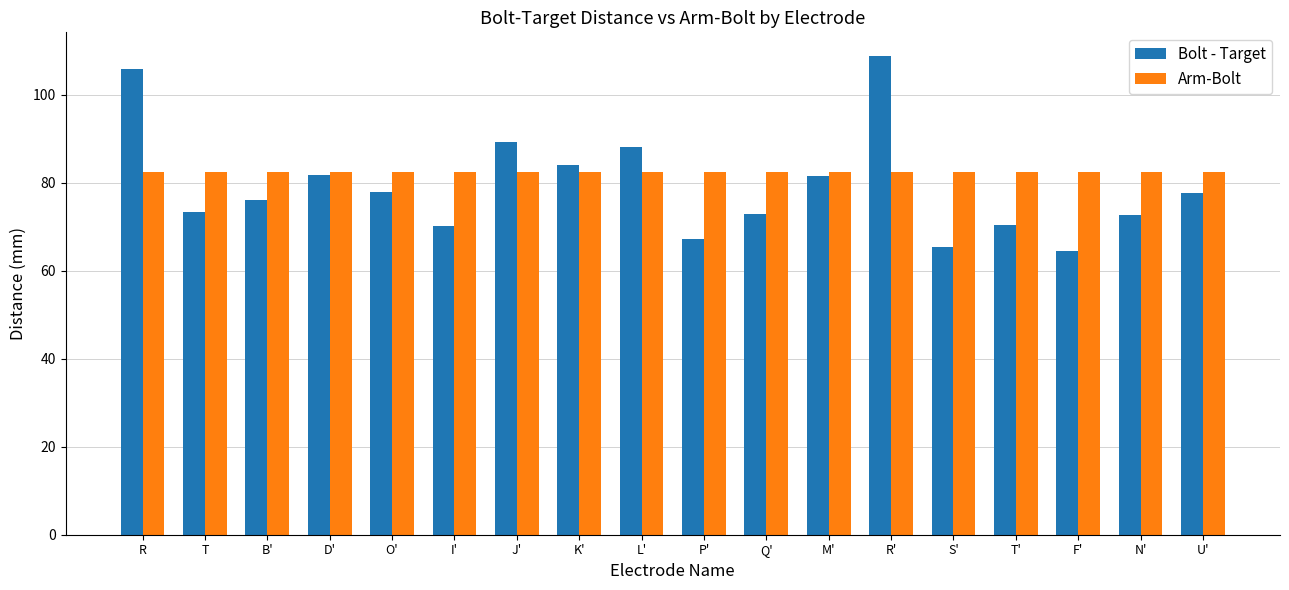

What is the approximate value of Arm-Bolt at U'?

82.5